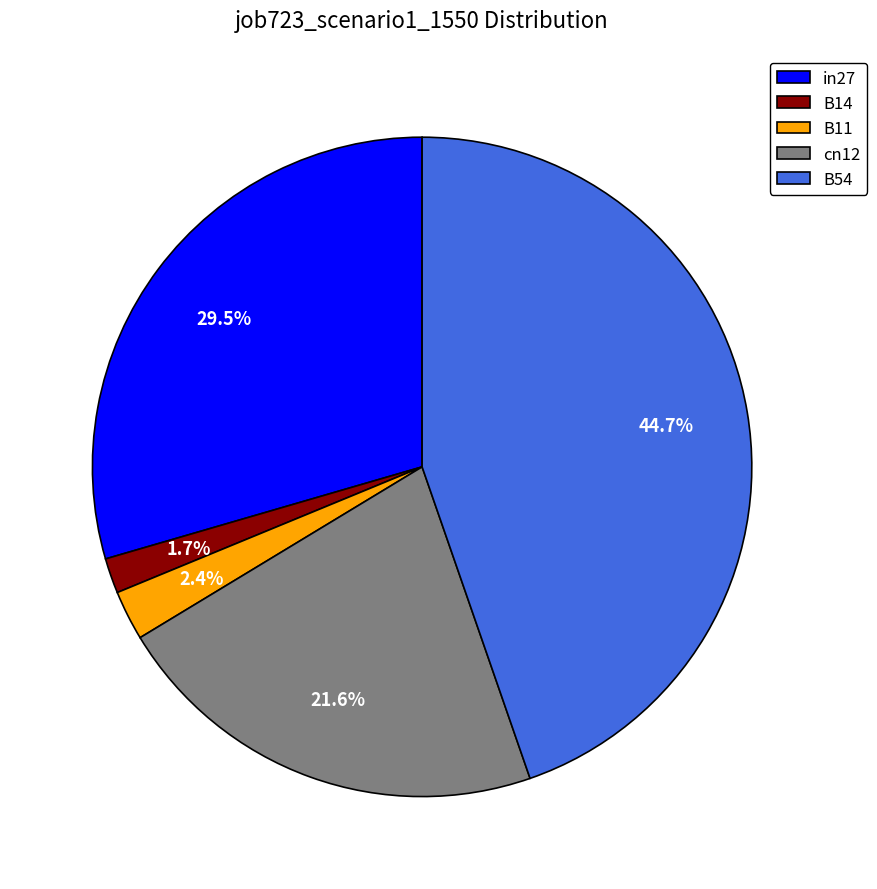

To the nearest percent, what is the combined percentage of B54 and B11?

47%